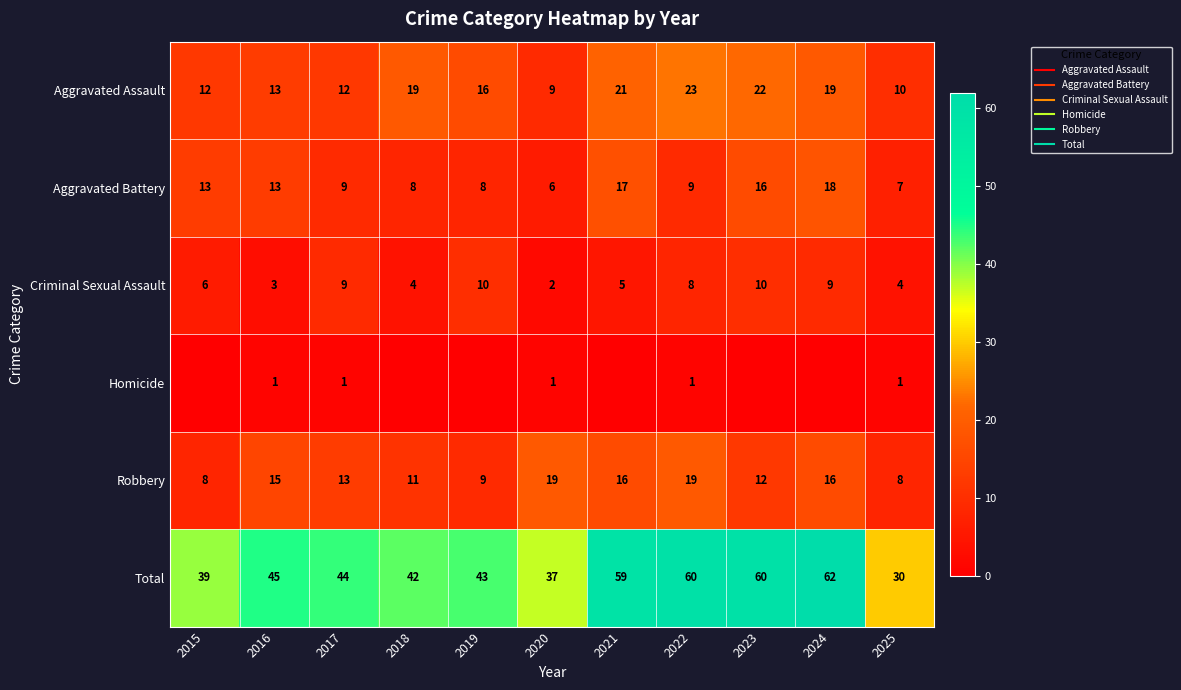

Is the value of Aggravated Battery at 2021 greater than the value of Aggravated Assault at 2019?

Yes